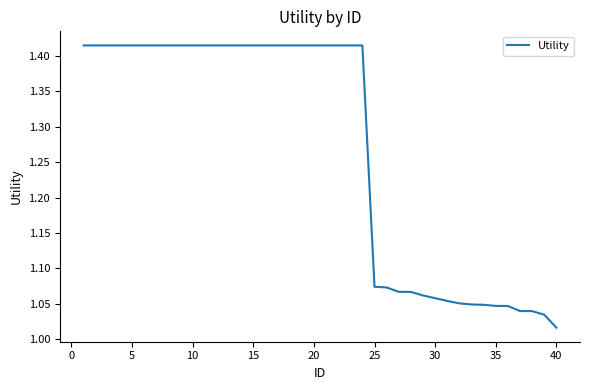

At which label is the value closest to 1?

40